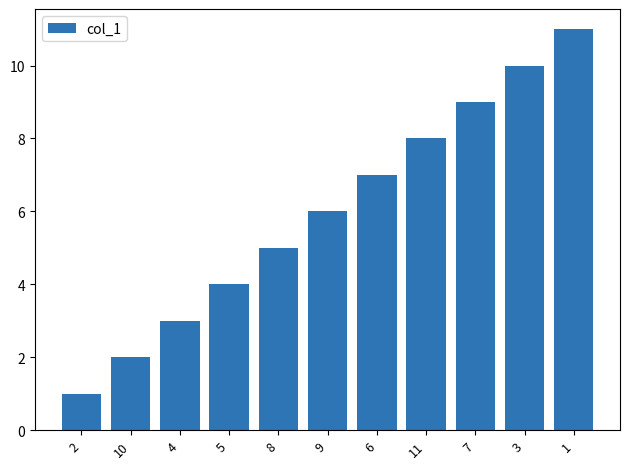

How many data points are less than 6?

5